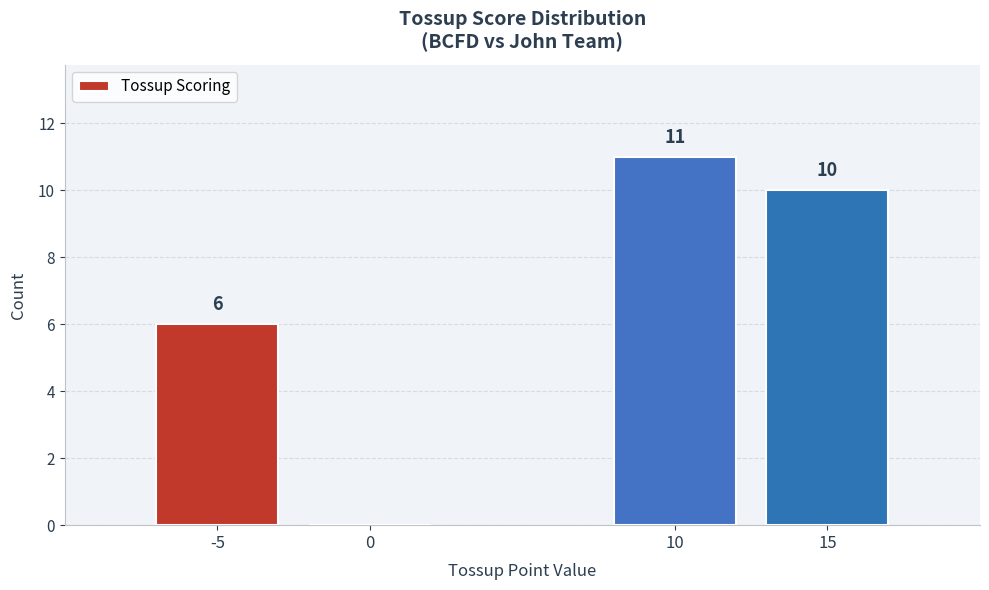

Reading left to right, extract all data points from this chart.

-5=6	0=0	10=11	15=10